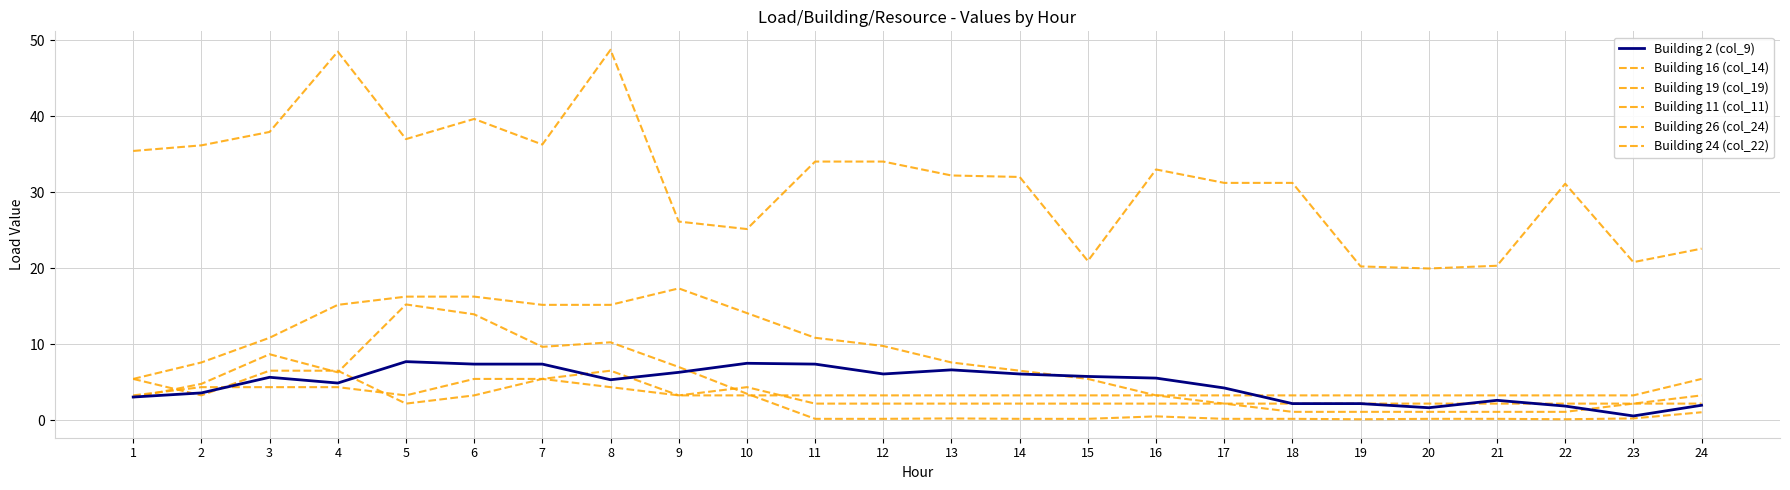

Reading right to left, list all the values displayed in this chart.

Building 2 (col_9): 24=1.9	23=0.5	22=1.8	21=2.6	20=1.6	19=2.2	18=2.2	17=4.2	16=5.5	15=5.7	14=6.1	13=6.6	12=6.1	11=7.4	10=7.5	9=6.3	8=5.3	7=7.4	6=7.4	5=7.7	4=4.9	3=5.6	2=3.6	1=3.0
Building 16 (col_14): 24=3.2	23=2.2	22=1.1	21=1.1	20=1.1	19=1.1	18=1.1	17=2.2	16=3.2	15=5.4	14=6.5	13=7.6	12=9.7	11=10.8	10=14.1	9=17.3	8=15.2	7=15.2	6=16.2	5=16.2	4=15.2	3=10.8	2=7.6	1=5.4
Building 19 (col_19): 24=1.0	23=0.2	22=0.1	21=0.2	20=0.2	19=0.1	18=0.2	17=0.2	16=0.5	15=0.2	14=0.2	13=0.2	12=0.2	11=0.2	10=3.5	9=7.0	8=10.2	7=9.6	6=13.9	5=15.2	4=6.3	3=8.7	2=4.8	1=3.0
Building 11 (col_11): 24=2.2	23=2.2	22=2.2	21=2.2	20=2.2	19=2.2	18=2.2	17=2.2	16=2.2	15=2.2	14=2.2	13=2.2	12=2.2	11=2.2	10=4.3	9=3.2	8=6.5	7=5.4	6=3.2	5=2.2	4=6.5	3=6.5	2=3.2	1=5.4
Building 26 (col_24): 24=22.6	23=20.8	22=31.1	21=20.3	20=20.0	19=20.2	18=31.2	17=31.2	16=33.0	15=20.9	14=32.0	13=32.2	12=34.0	11=34.0	10=25.1	9=26.1	8=48.7	7=36.3	6=39.6	5=37.0	4=48.5	3=37.9	2=36.2	1=35.4
Building 24 (col_22): 24=5.4	23=3.2	22=3.2	21=3.2	20=3.2	19=3.2	18=3.2	17=3.2	16=3.2	15=3.2	14=3.2	13=3.2	12=3.2	11=3.2	10=3.2	9=3.2	8=4.3	7=5.4	6=5.4	5=3.2	4=4.3	3=4.3	2=4.3	1=3.2